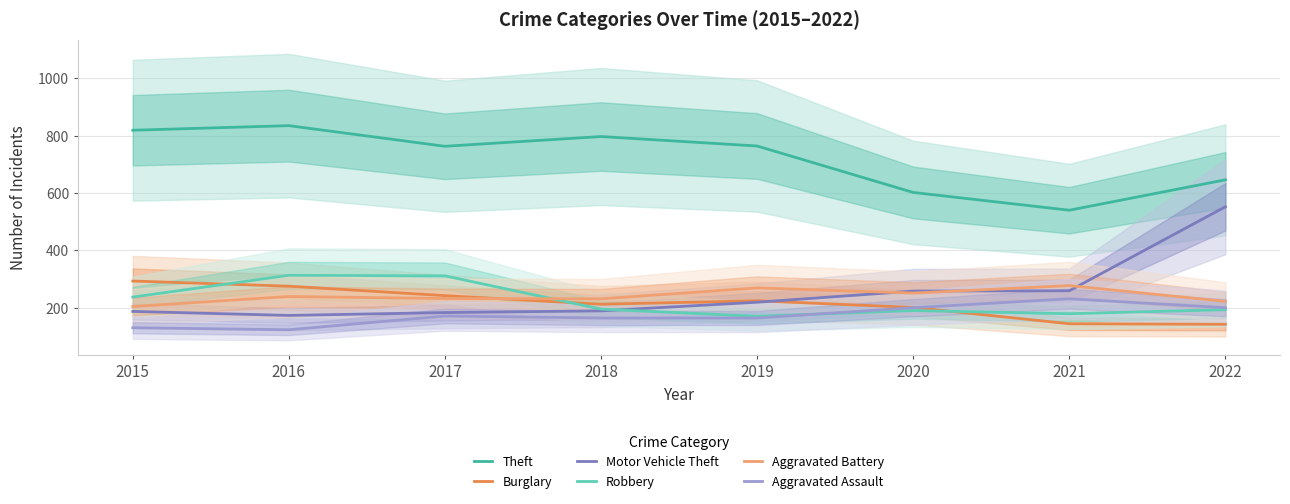

Reading left to right, list all the values displayed in this chart.

Theft: 2015=819	2016=835	2017=763	2018=797	2019=764	2020=602	2021=540	2022=646
Burglary: 2015=293	2016=275	2017=242	2018=212	2019=224	2020=201	2021=144	2022=142
Motor Vehicle Theft: 2015=187	2016=173	2017=183	2018=189	2019=219	2020=258	2021=259	2022=552
Robbery: 2015=237	2016=313	2017=311	2018=195	2019=170	2020=190	2021=179	2022=193
Aggravated Battery: 2015=204	2016=239	2017=232	2018=231	2019=269	2020=251	2021=277	2022=222
Aggravated Assault: 2015=130	2016=123	2017=171	2018=164	2019=164	2020=200	2021=231	2022=200